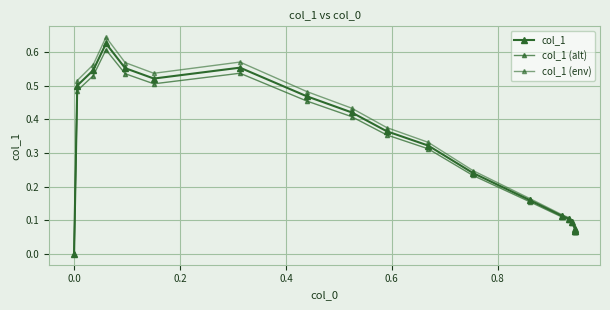

In col_1 (env), how many points are higher than both neighbors (excluding endpoints)?

2